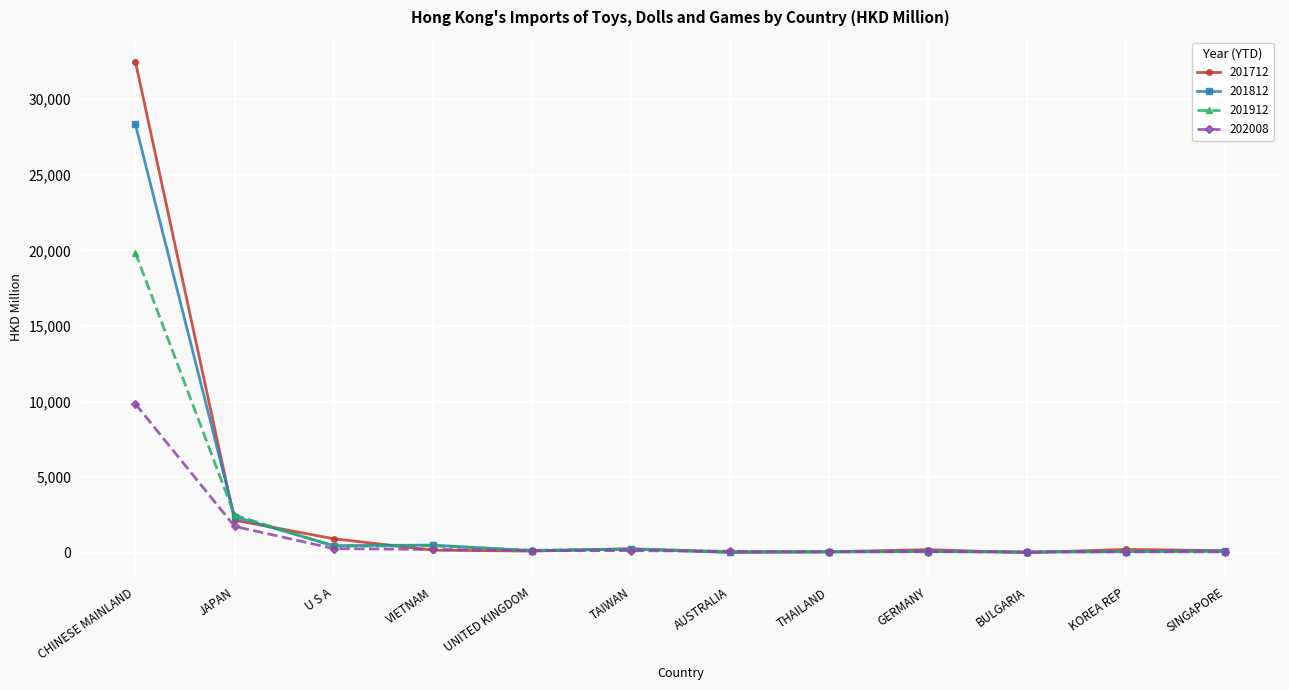

At how many categories does at least one series exceed 2282?

2